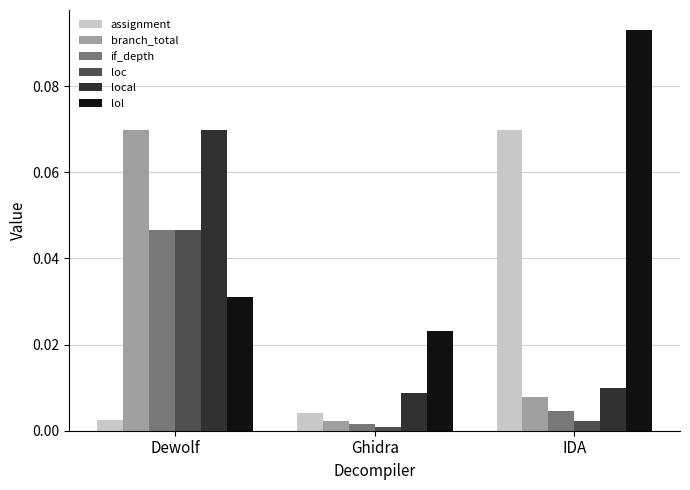

What is the label of the 1st bar from the left?

Dewolf